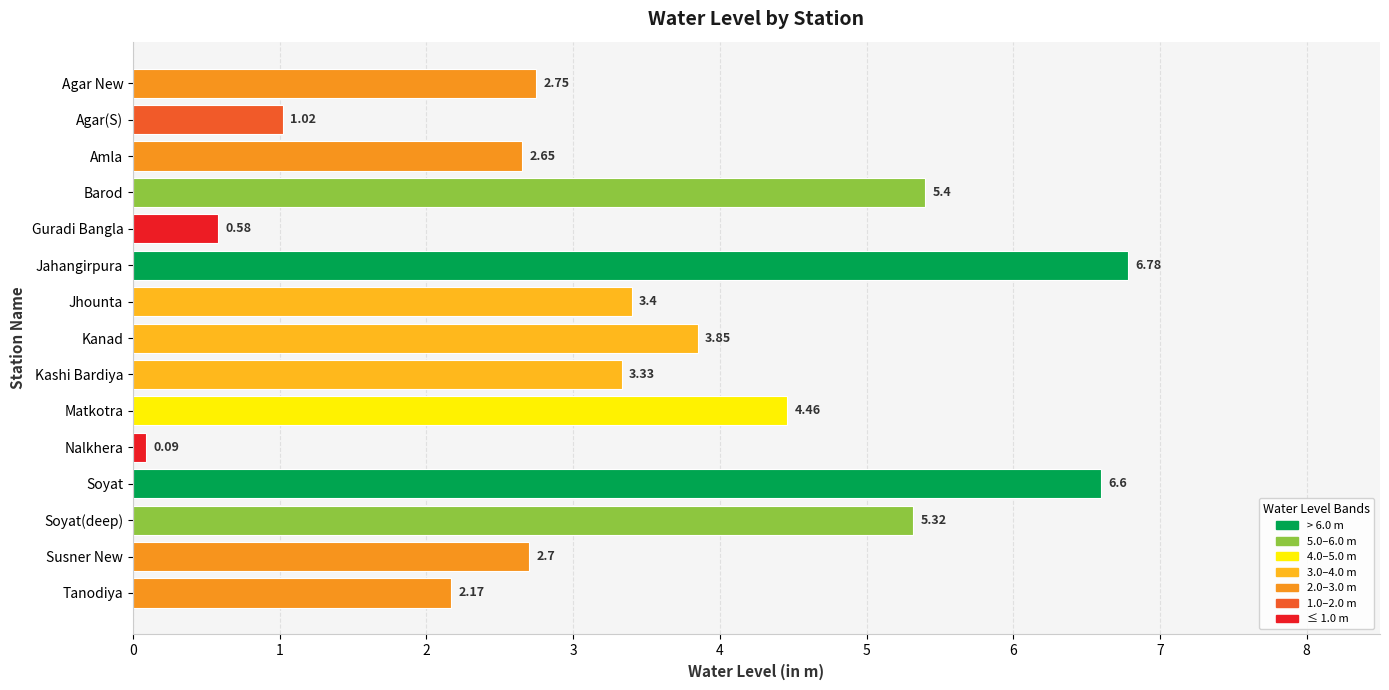

List the labels in order of value, smallest first.

Nalkhera, Guradi Bangla, Agar(S), Tanodiya, Amla, Susner New, Agar New, Kashi Bardiya, Jhounta, Kanad, Matkotra, Soyat(deep), Barod, Soyat, Jahangirpura